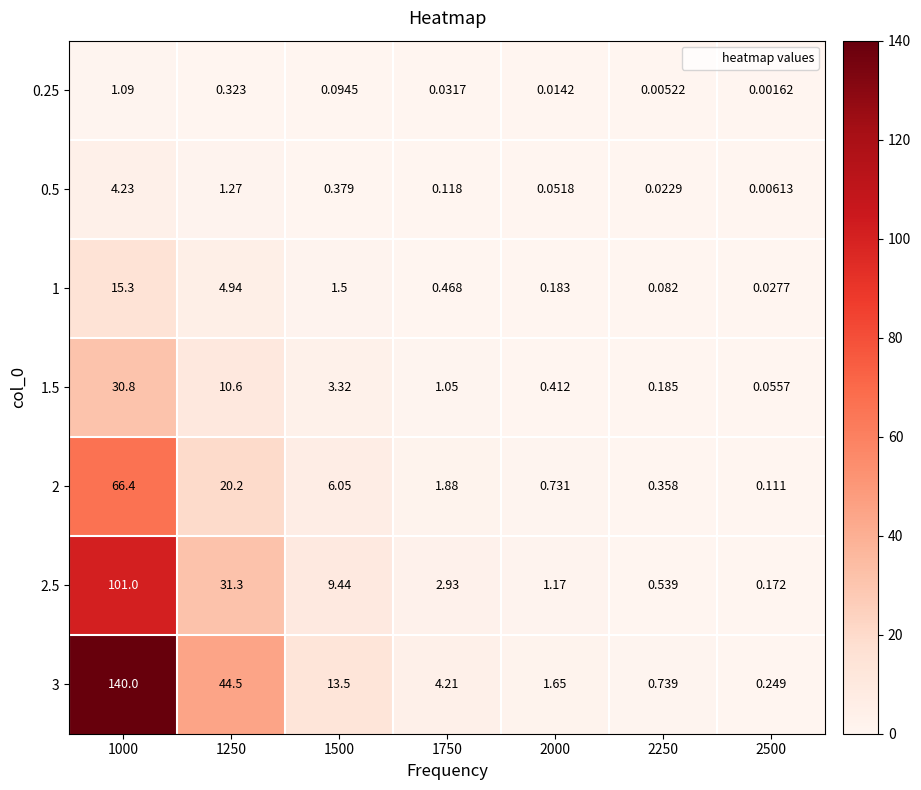

At which category does the chart reach its minimum across all series?

2500